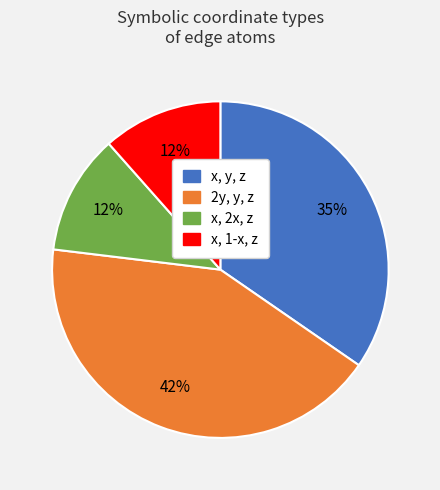

Does 2y, y, z account for over 50% of the chart?

No